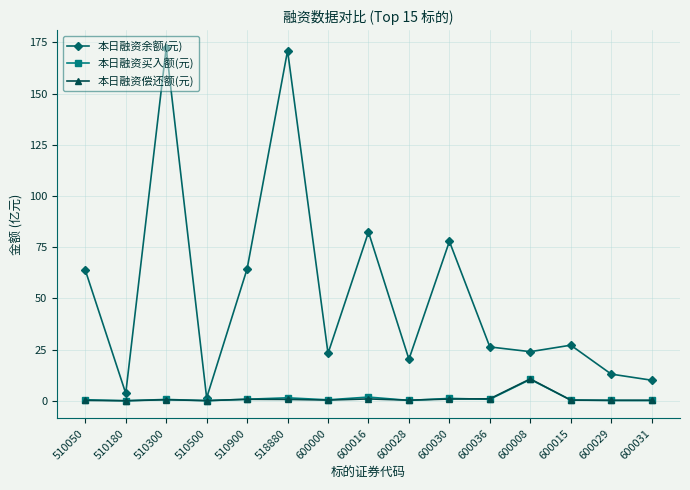

Is the value of 本日融资买入额(元) at 510050 greater than the value of 本日融资余额(元) at 600008?

No